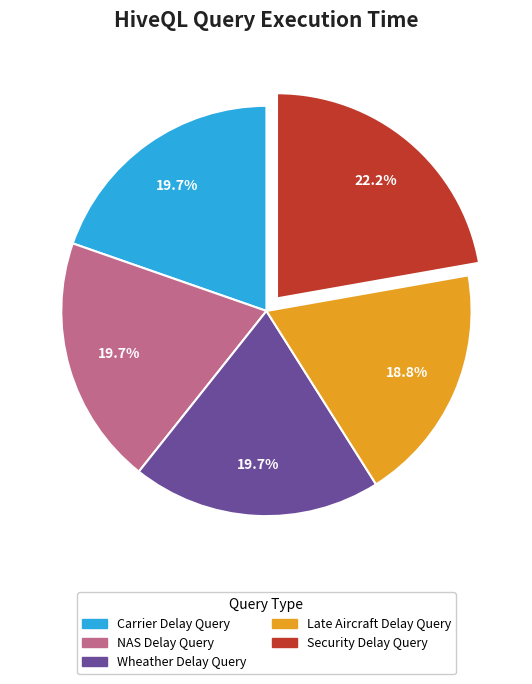

What is the smallest slice in the pie chart?

Late Aircraft Delay Query